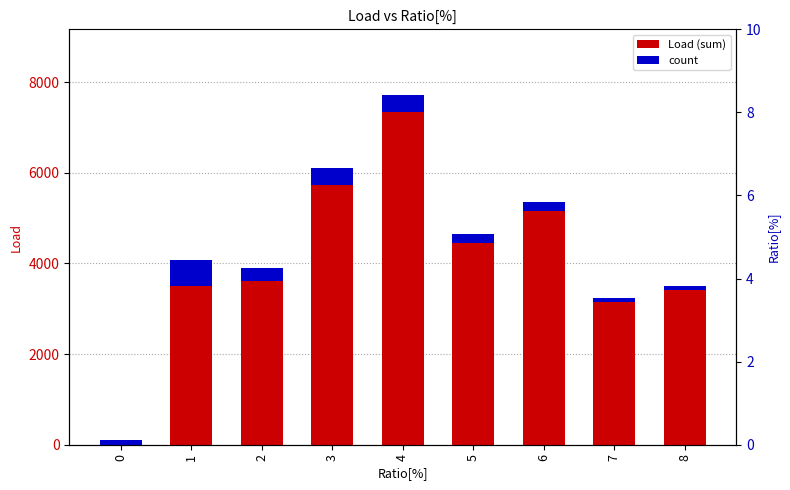

Which series changed the most between 3 and 8?

Load (sum)